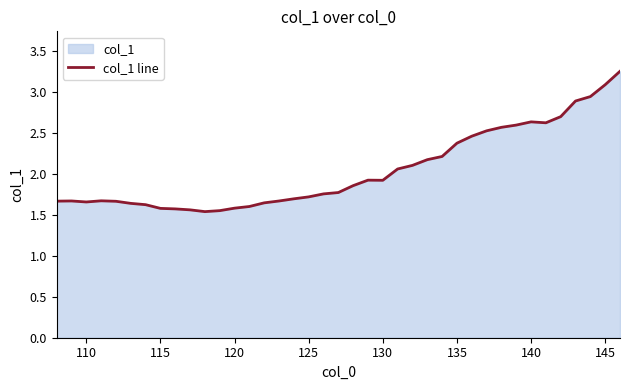

How many interior local valleys (lower than both neighbors) does the data have?

4